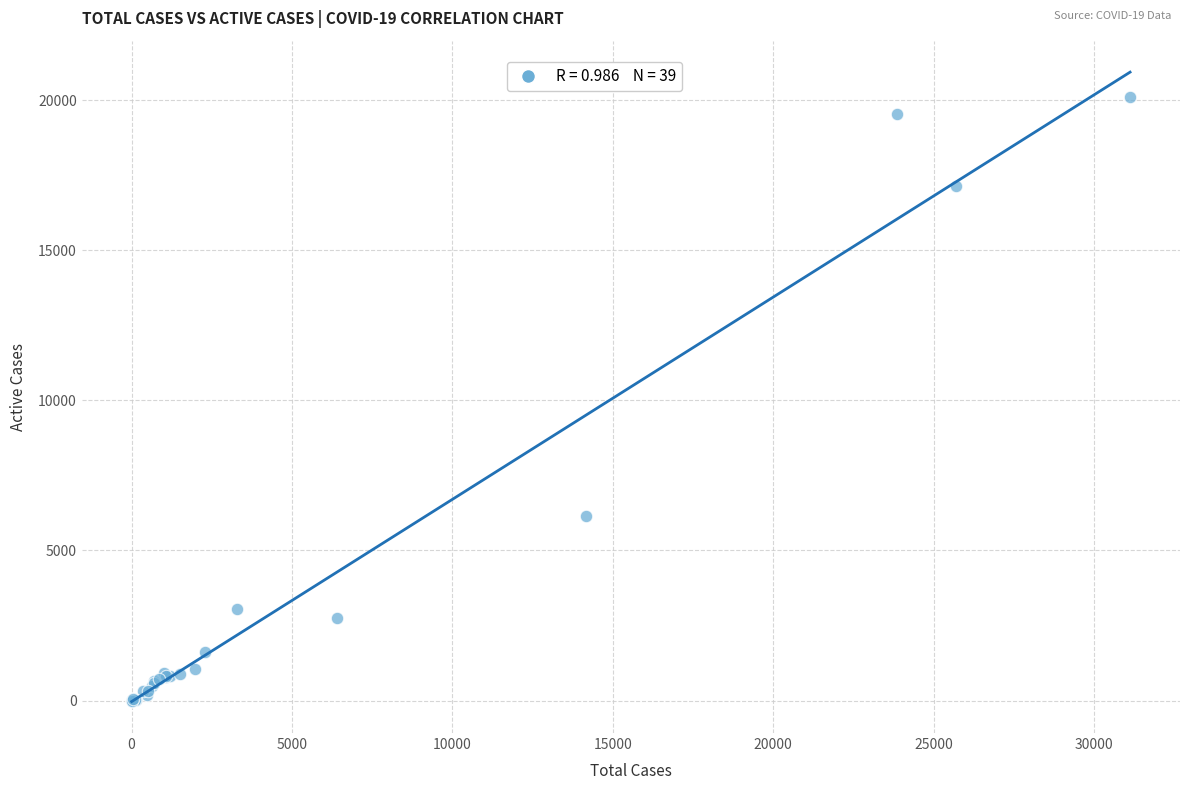

What Y value in the scatter plot is closest to 10047?

6142